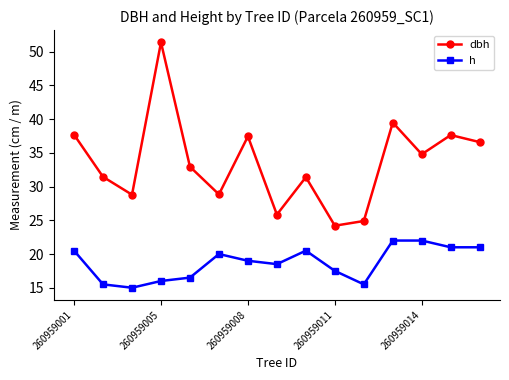

What is the difference between the maximum and second lowest values in the h series?

6.5